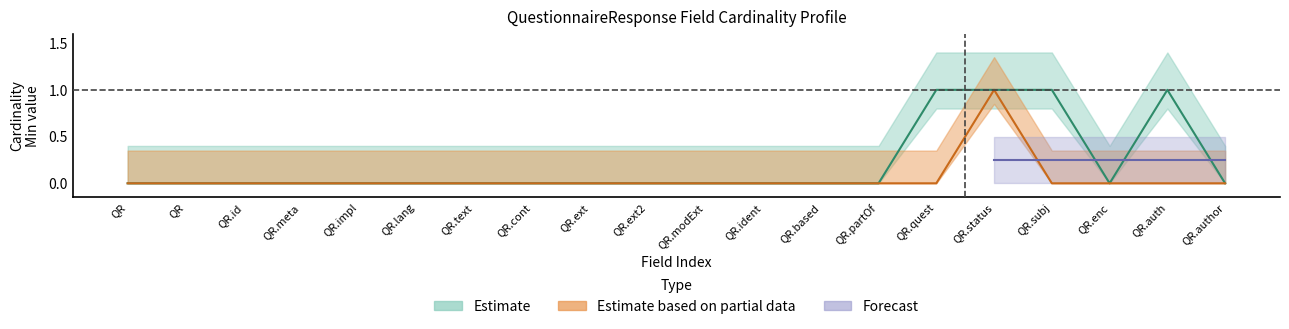

True or false: Base Min - Estimate center and Base Min - Estimate lower cross at least once.

False